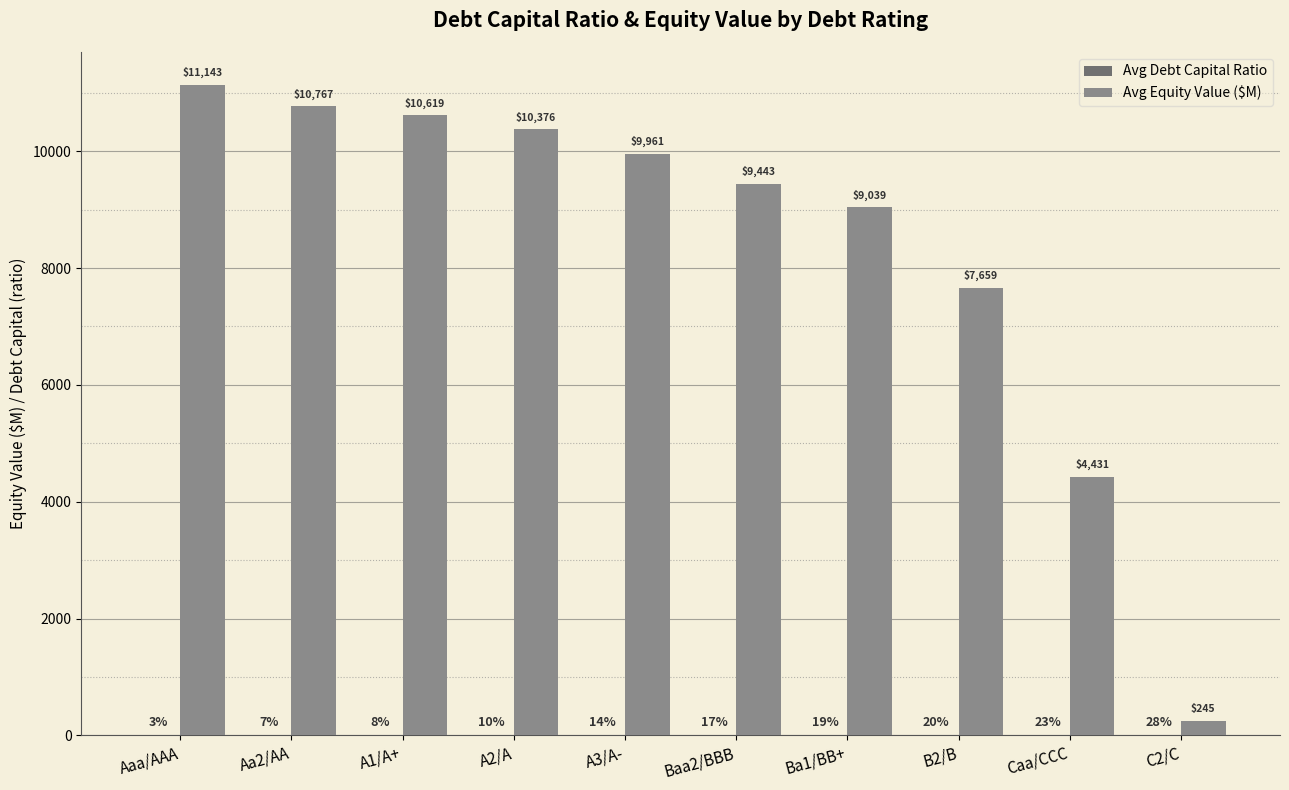

Read the Avg Equity Value ($M) value at Aaa/AAA.

11142.6